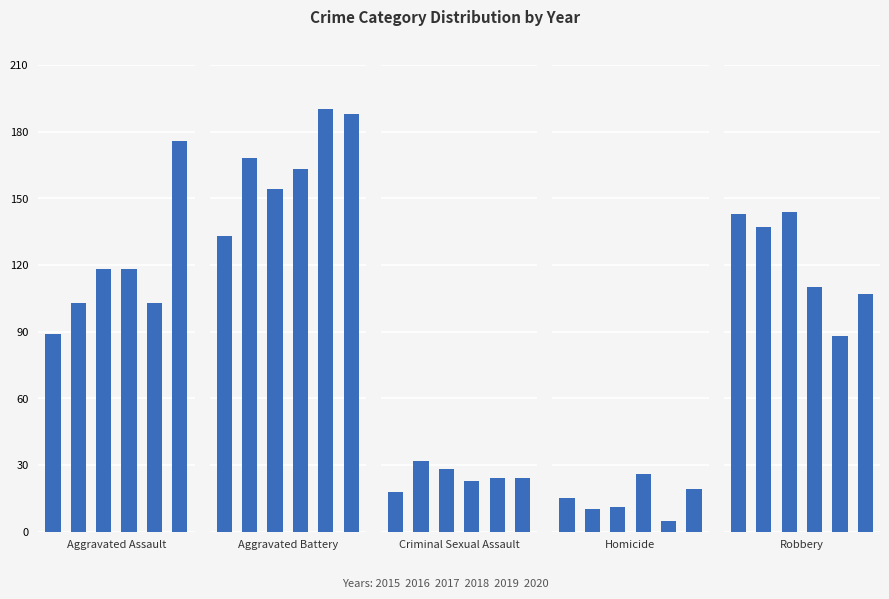

True or false: Aggravated Battery has a value of 289 at 1.

False